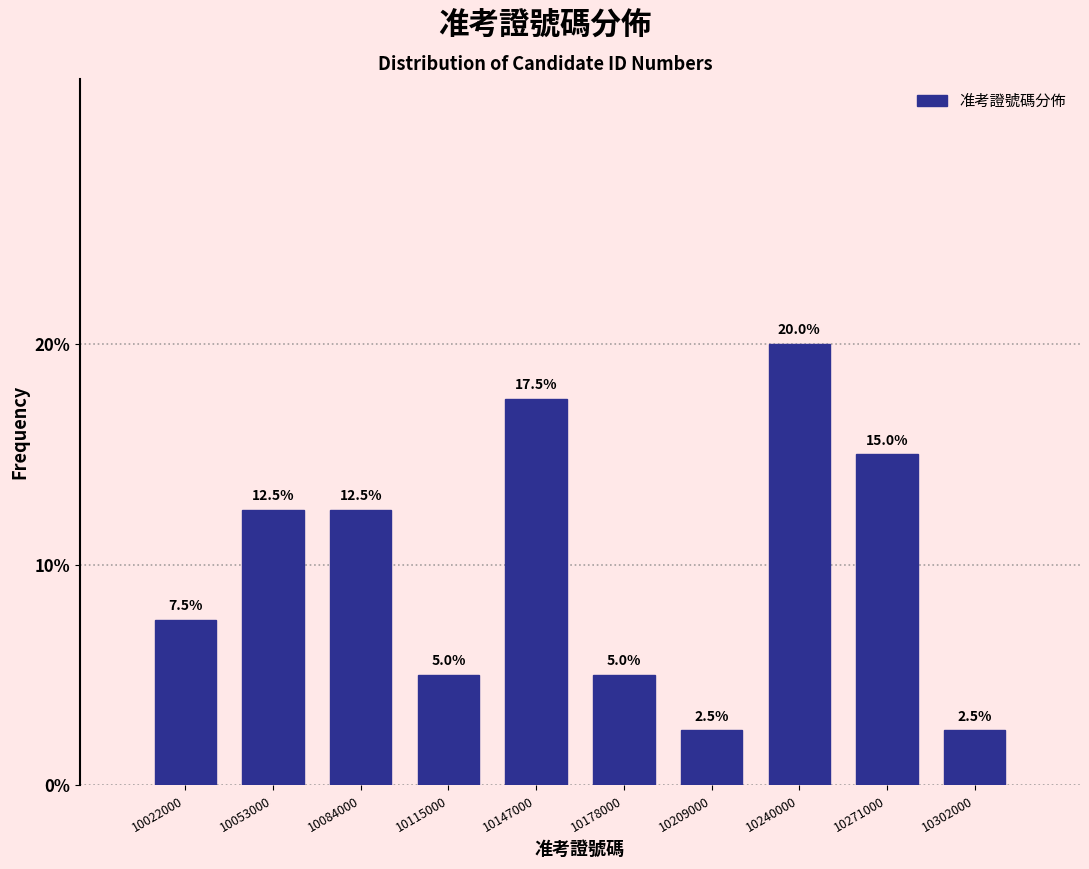

Reading left to right, list every bar in this chart as the range it spans on the x-axis followed by its height. The bar edges are not printed on the chart, so give them approximately, as read against the axis.

10005000 to 10040000: 7.5
10040000 to 10070000: 12.5
10070000 to 10100000: 12.5
10100000 to 10130000: 5.0
10130000 to 10165000: 17.5
10165000 to 10195000: 5.0
10195000 to 10225000: 2.5
10225000 to 10255000: 20.0
10255000 to 10285000: 15.0
10285000 to 10320000: 2.5